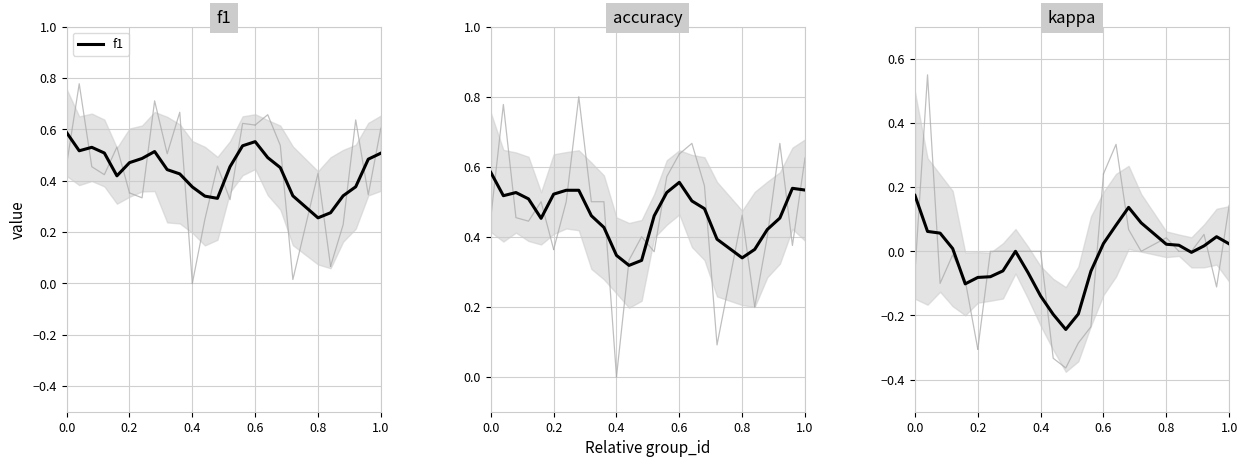

True or false: kappa and accuracy intersect in this chart.

False